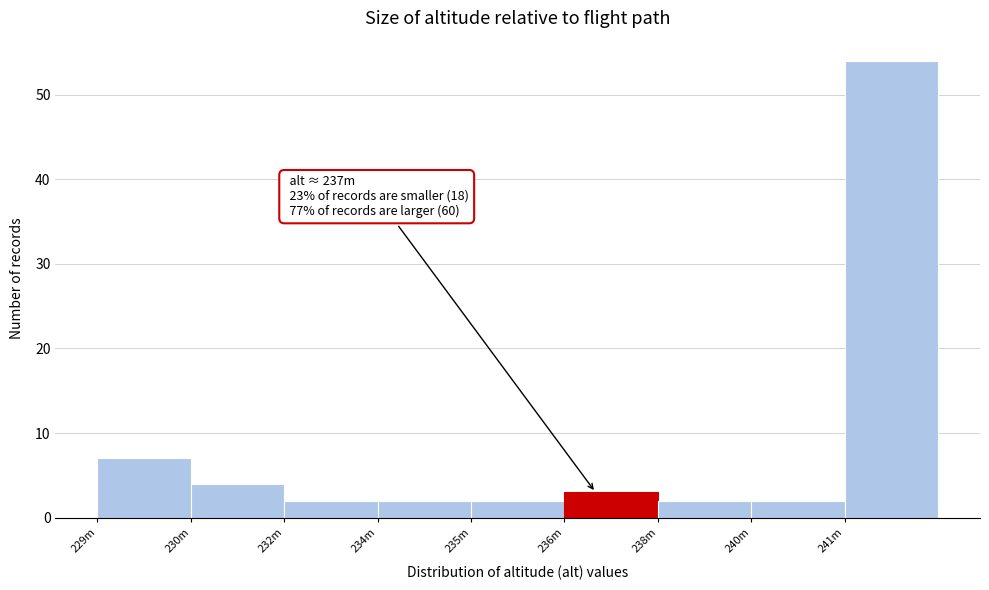

Reading left to right, what are all the values shown in this chart?

229m=7	230m=4	232m=2	234m=2	235m=2	236m=3	238m=2	240m=2	241m=54